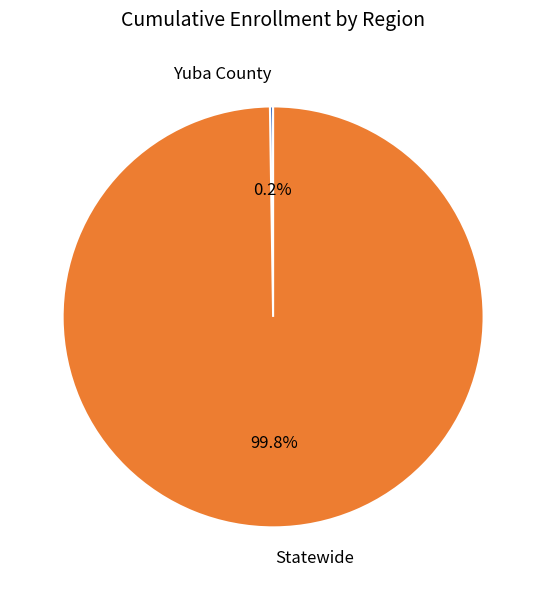

What is the largest slice in the pie chart?

Statewide